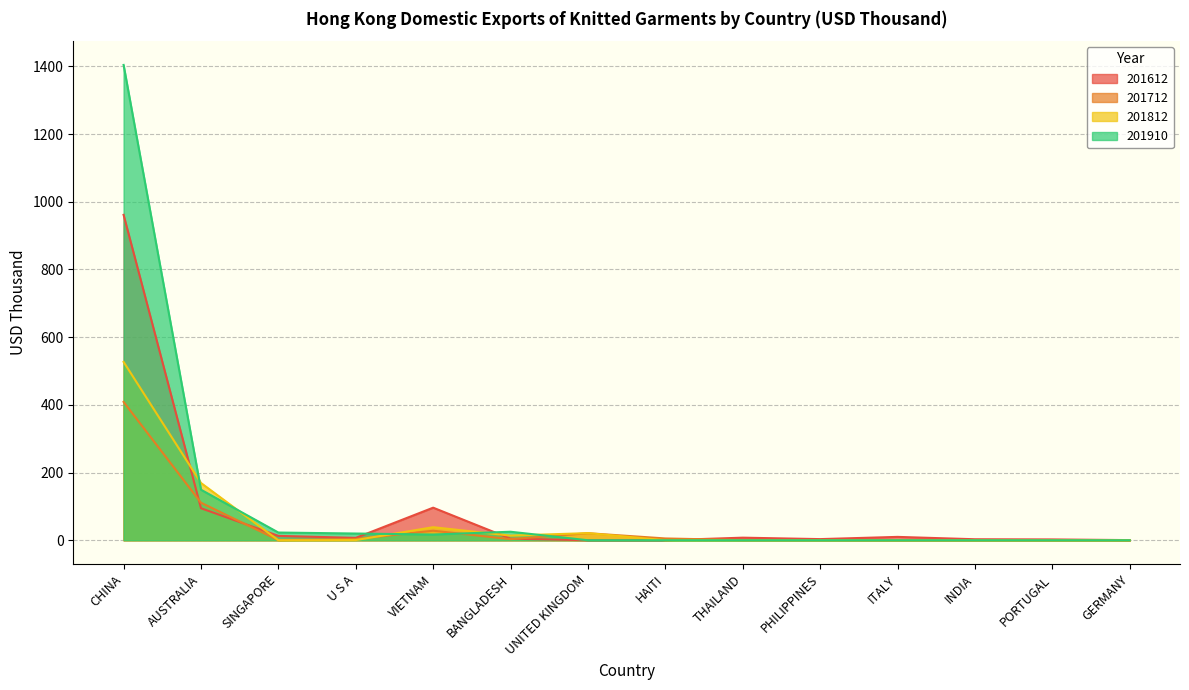

How many values in 201712 are above zero?

10